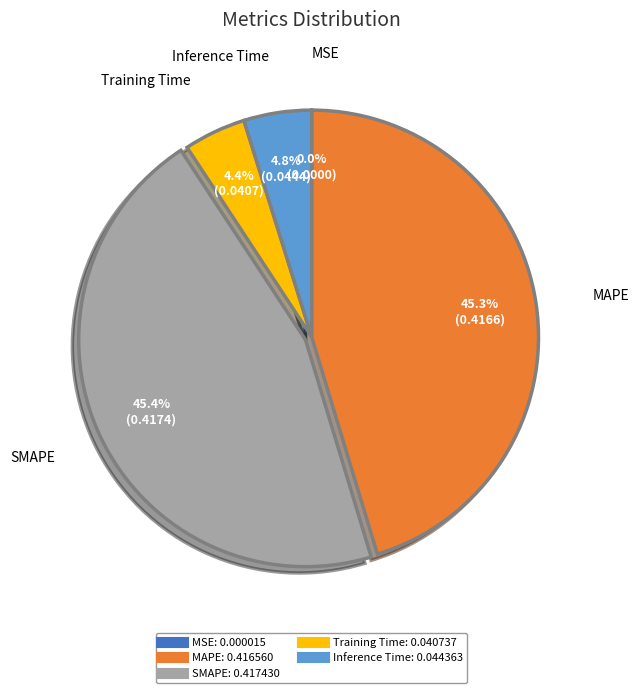

Is it true that Inference Time is 5% of the pie?

True